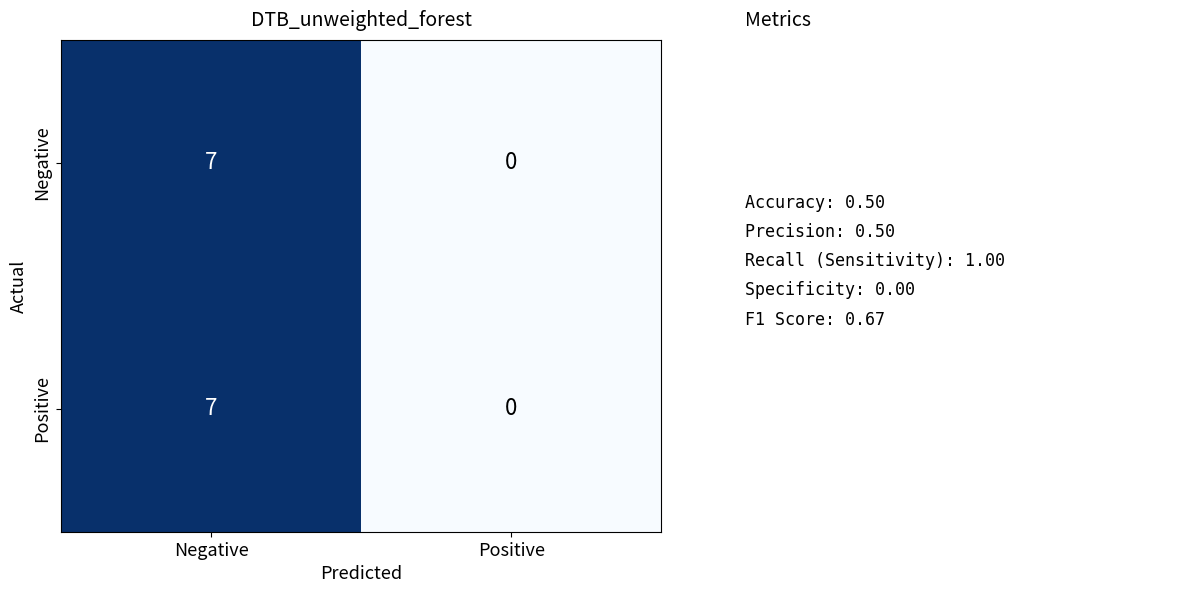

What is the total value across all series at Negative?

14